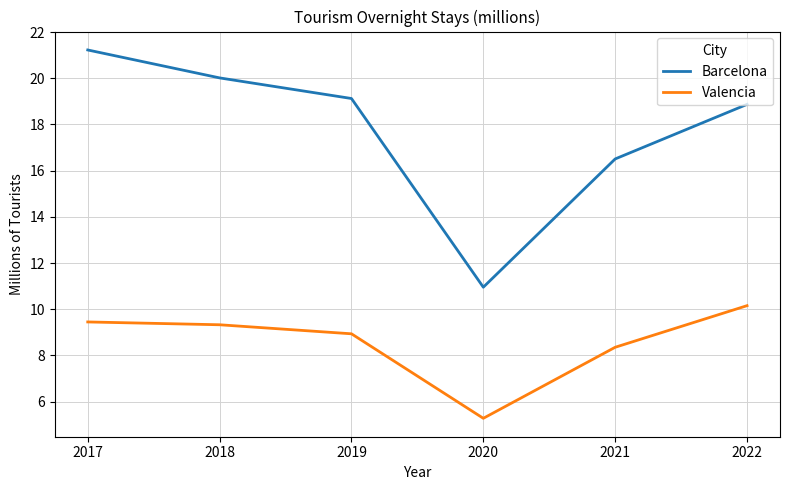

Which series has the largest total across all categories?

Barcelona